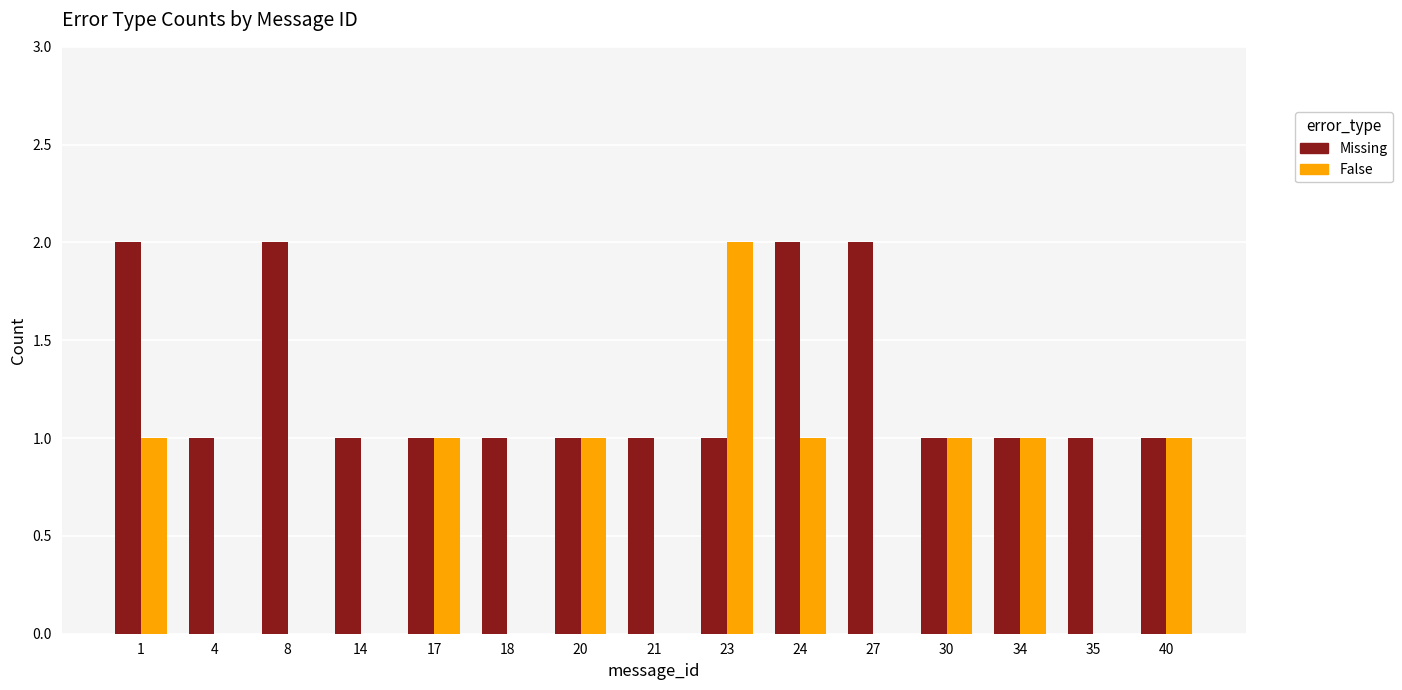

What is the highest value of the Missing series?

2